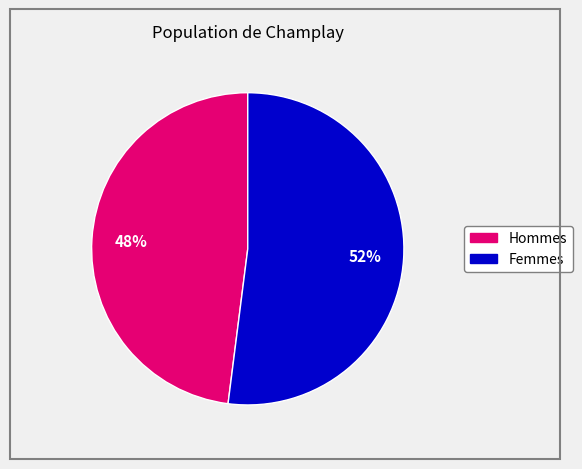

Count the number of slices in the pie.

2